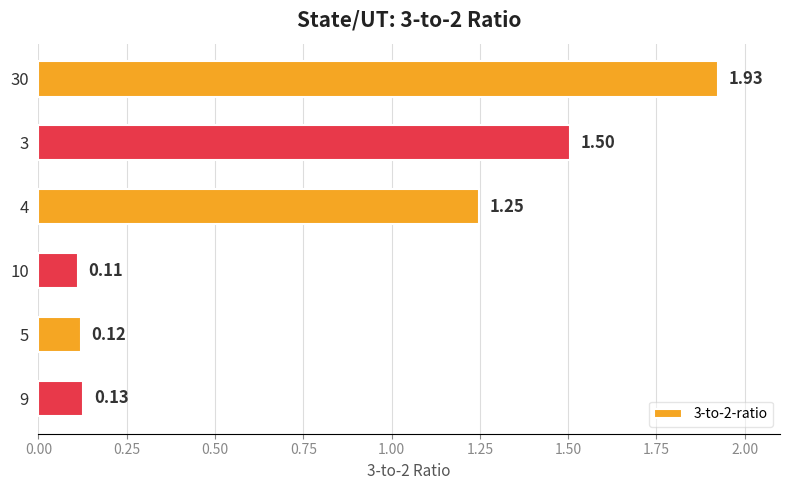

What is the difference between the values at 5 and 3?

1.4